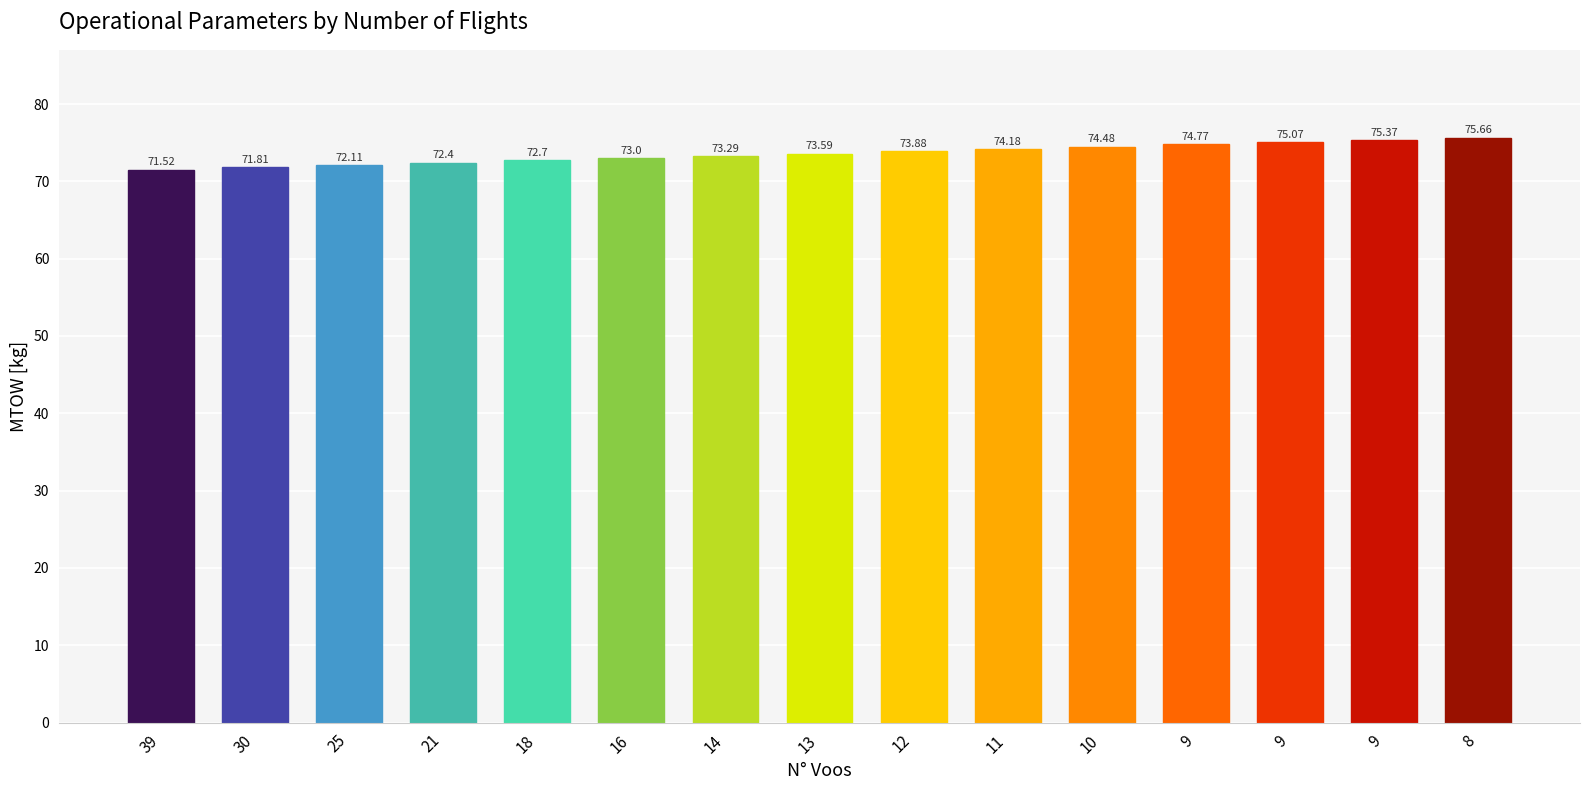

The chart shows a value of 117.9 at 21. True or false?

False